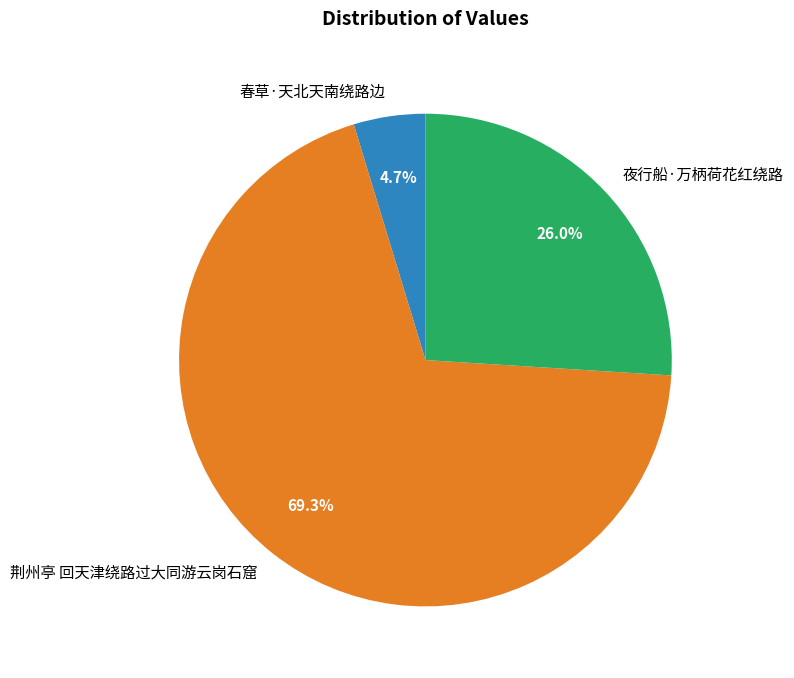

What portion of the pie excludes 荆州亭 回天津绕路过大同游云岗石窟?

30.7%